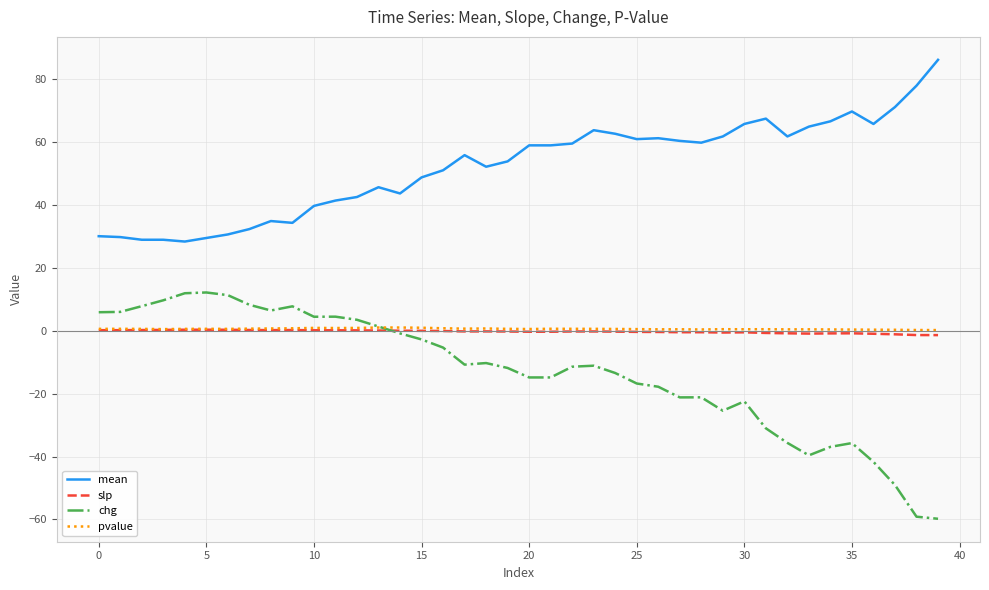

Which series has the largest total across all categories?

mean